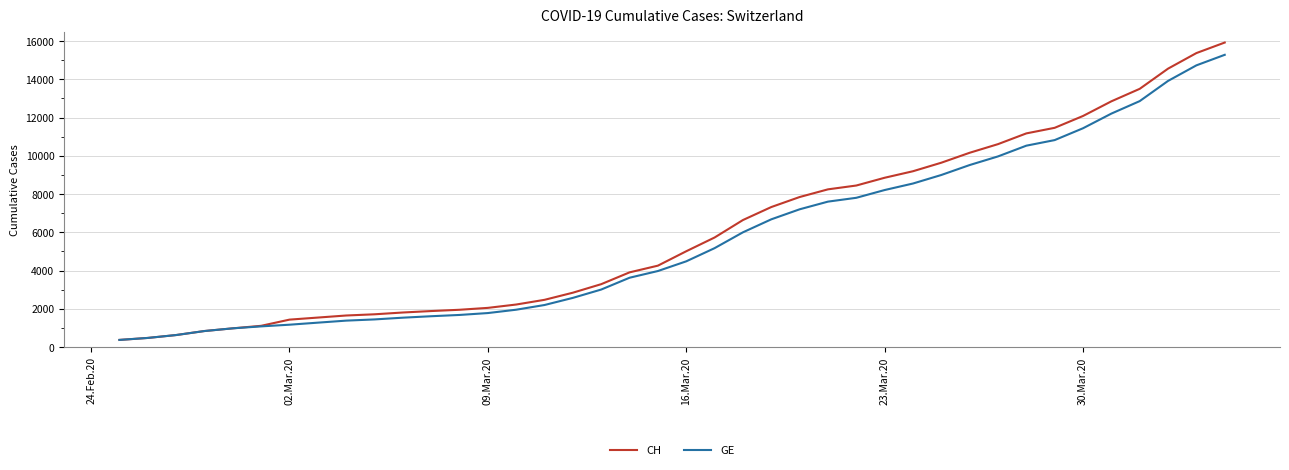

Which series has the largest range (max minus min)?

CH